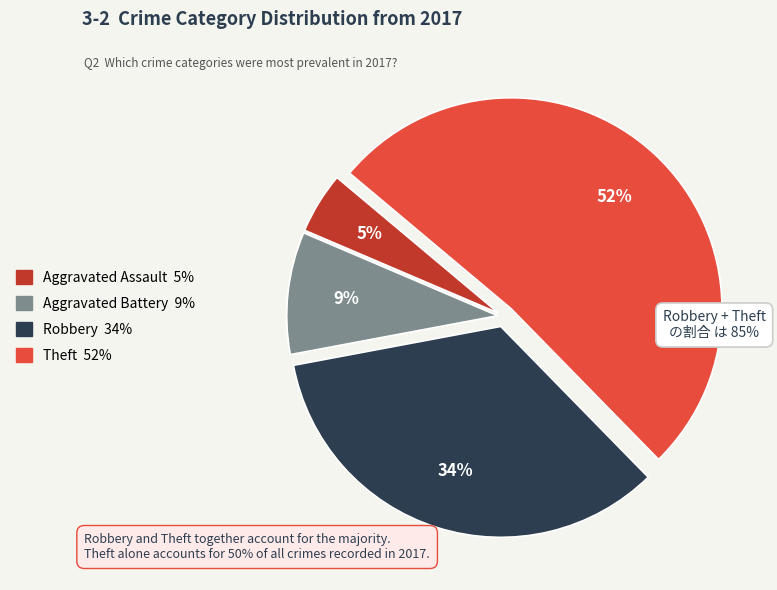

How many segments does this pie chart have?

4